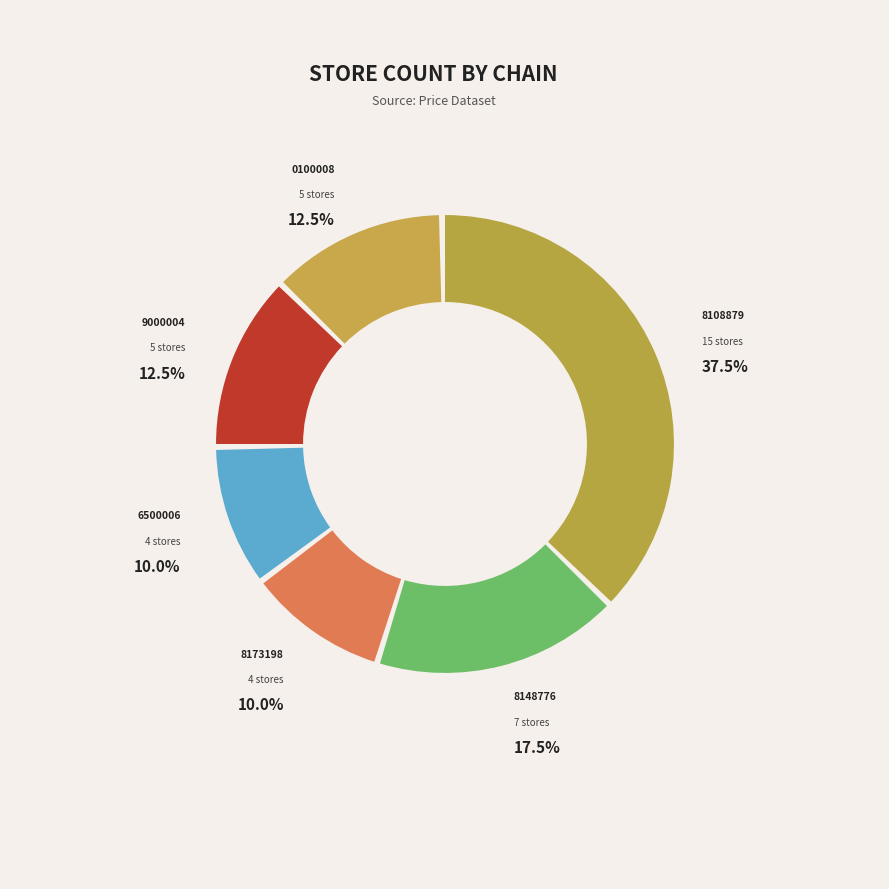

True or false: 7290700100008 accounts for 25% of the total.

False